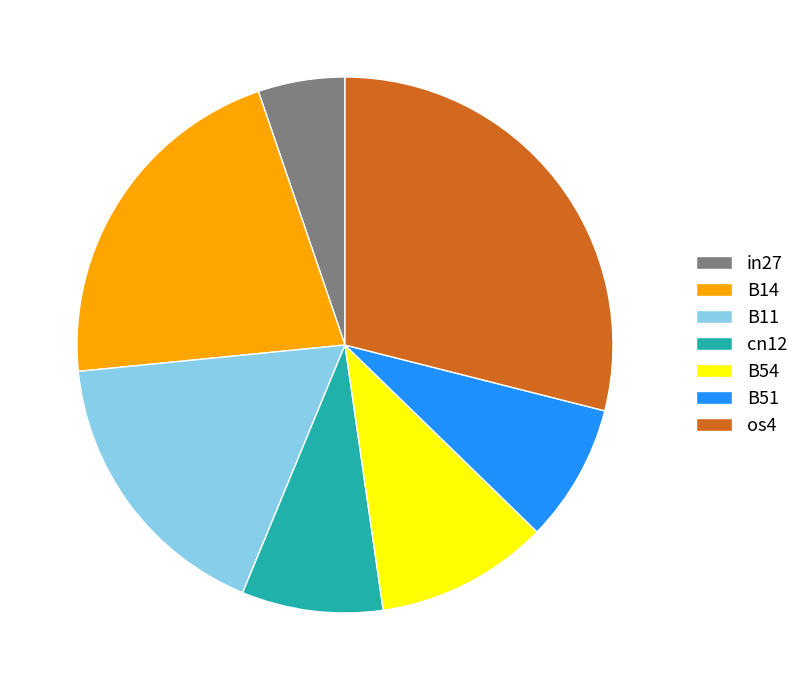

How many segments does this pie chart have?

7